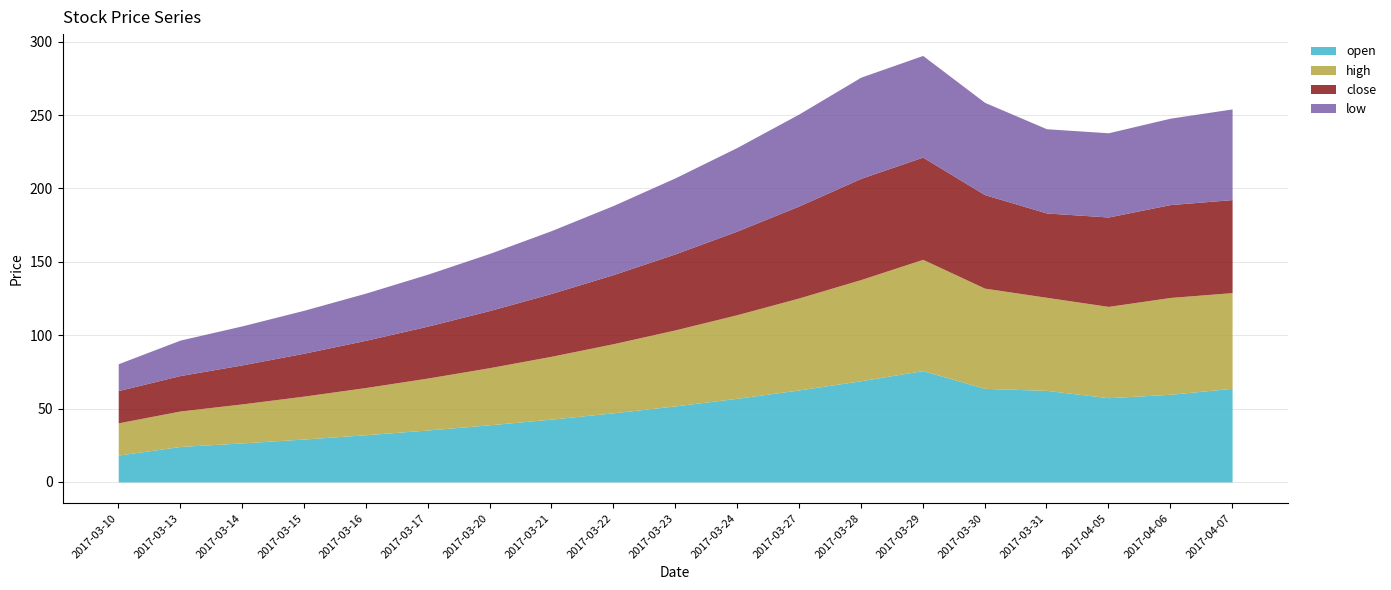

What is the highest value of the low series?

69.3